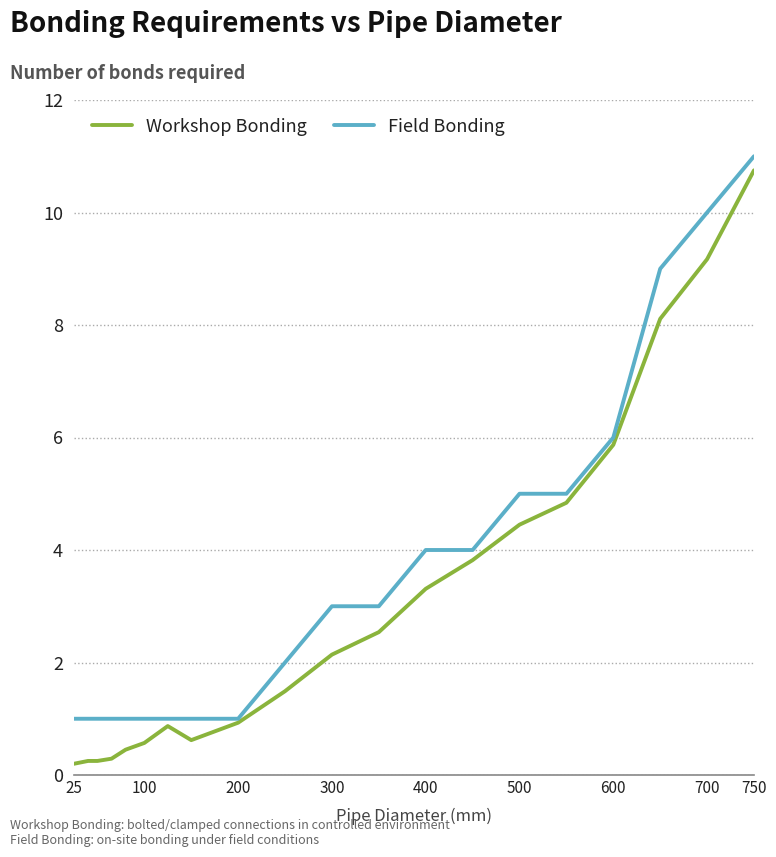

Rank the series by their average value, from lowest to highest.

Workshop Bonding, Field Bonding